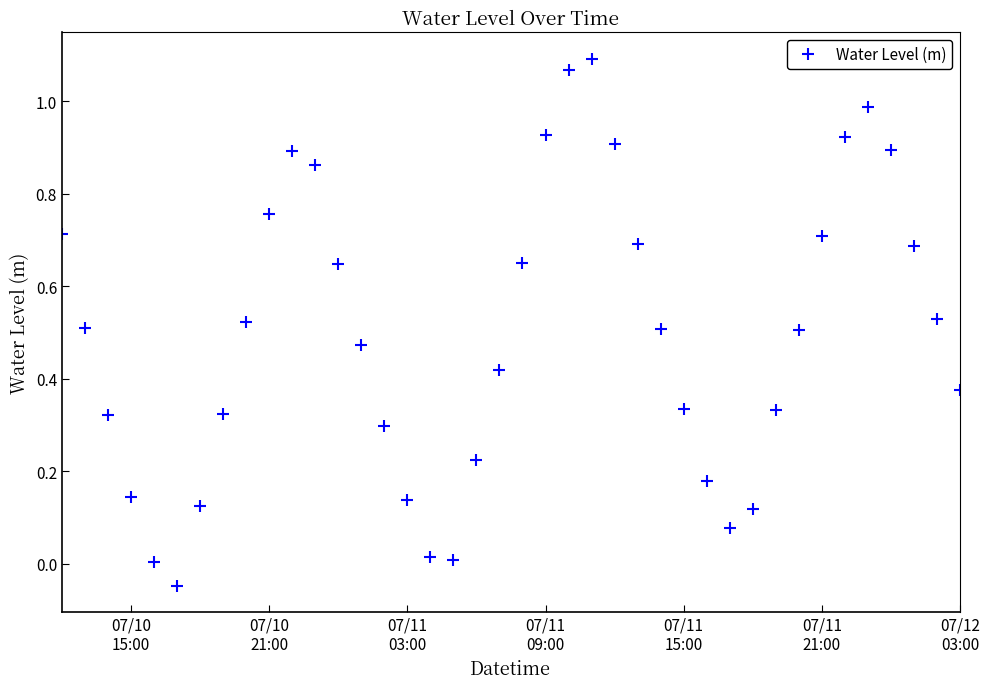

How many interior local valleys (lower than both neighbors) does the data have?

3